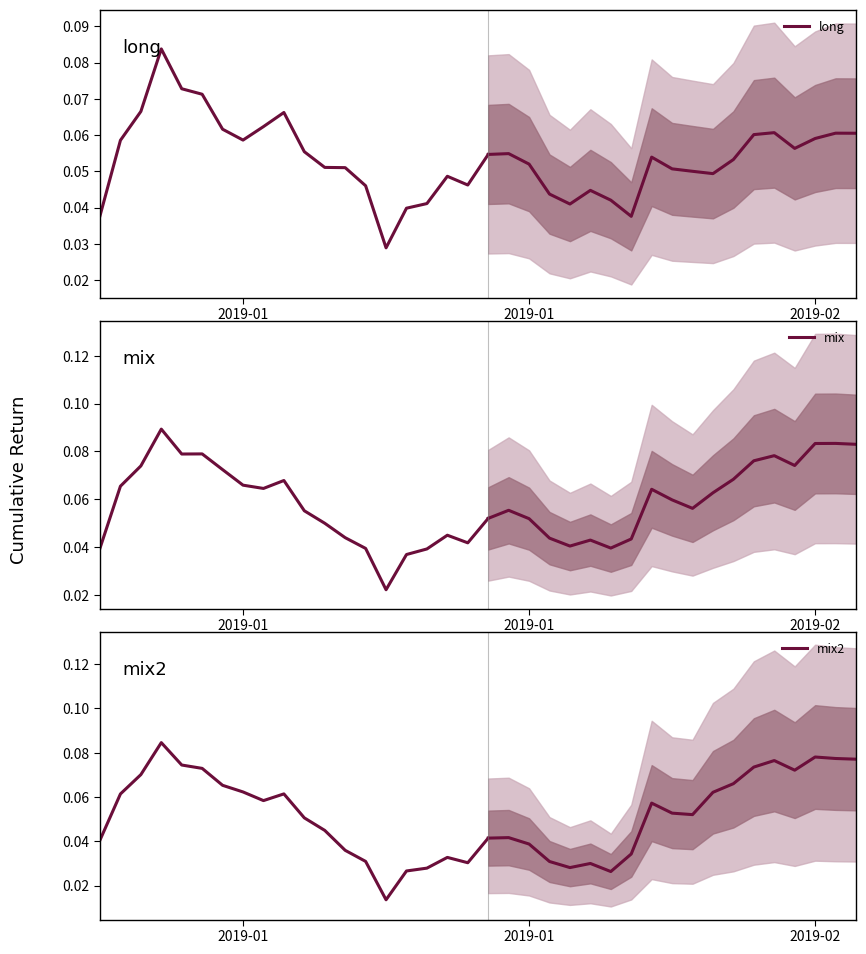

List the series in order of their peak value, lowest first.

long, mix2, mix